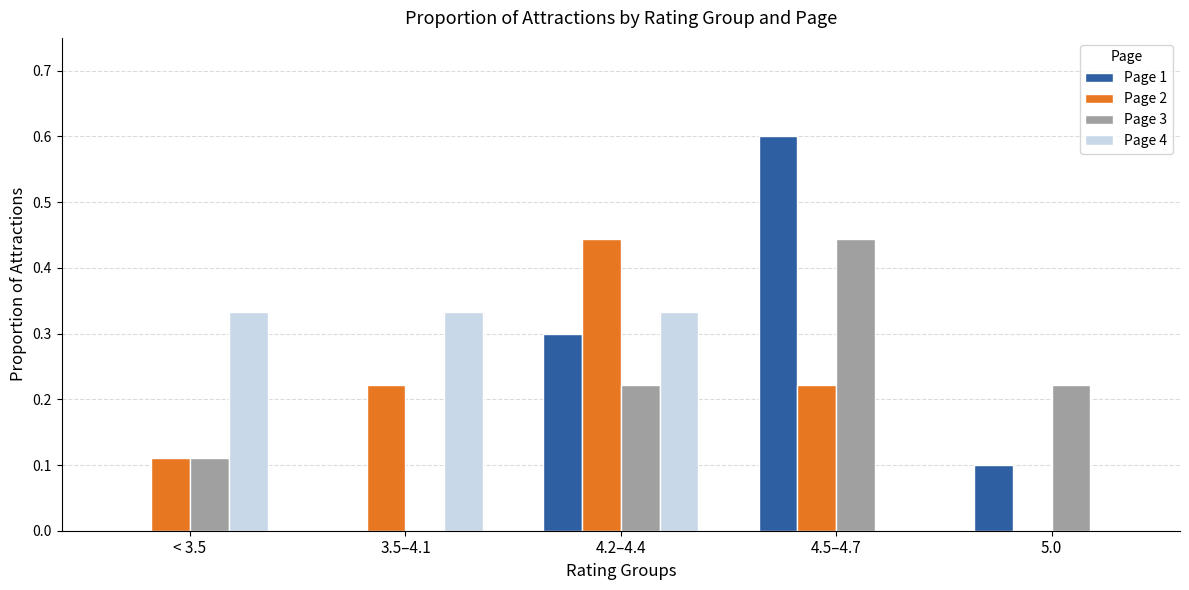

Which series has the largest range (max minus min)?

Page 1